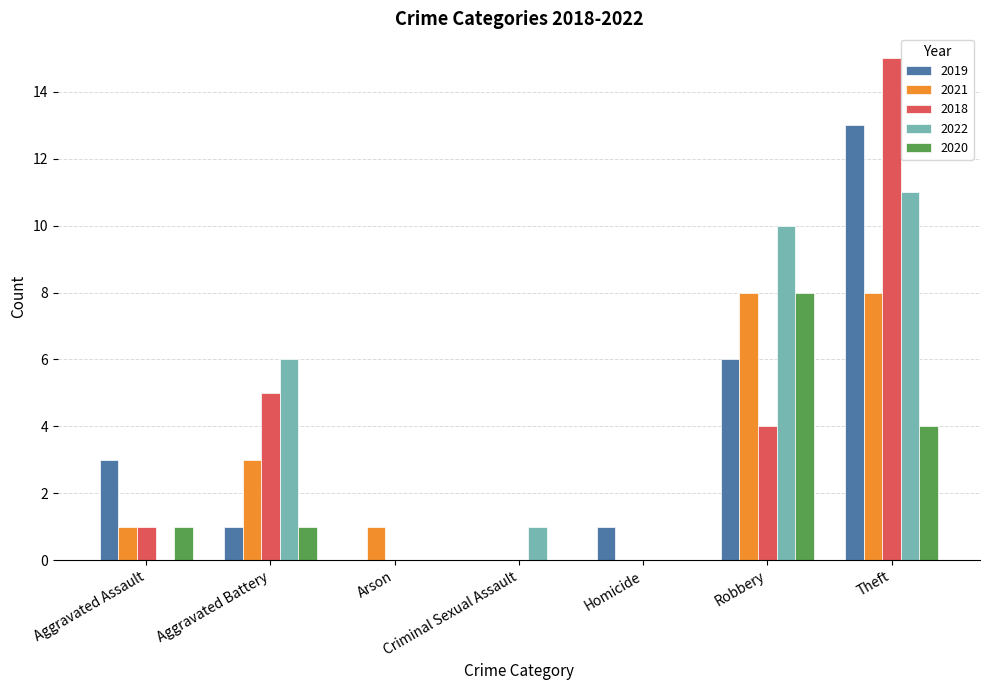

What are all the series names shown in the legend?

2019, 2021, 2018, 2022, 2020